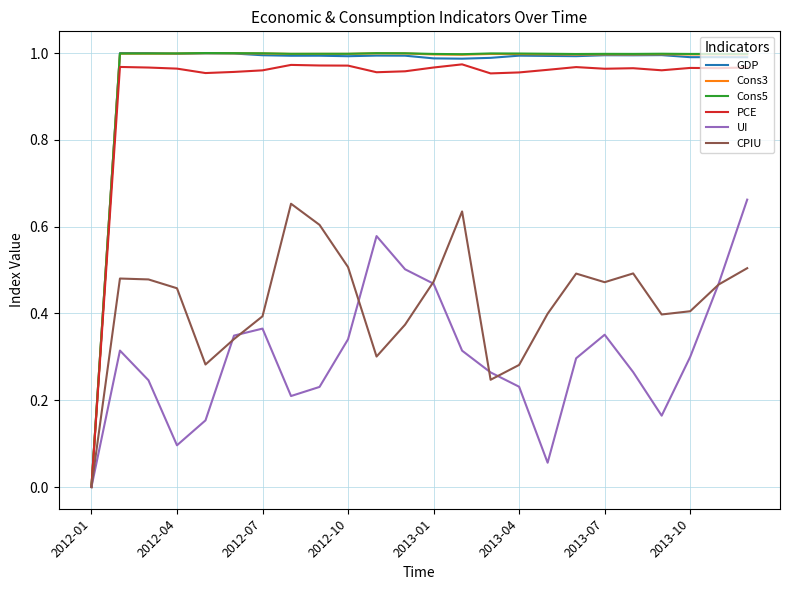

How many lines are shown in the chart?

6